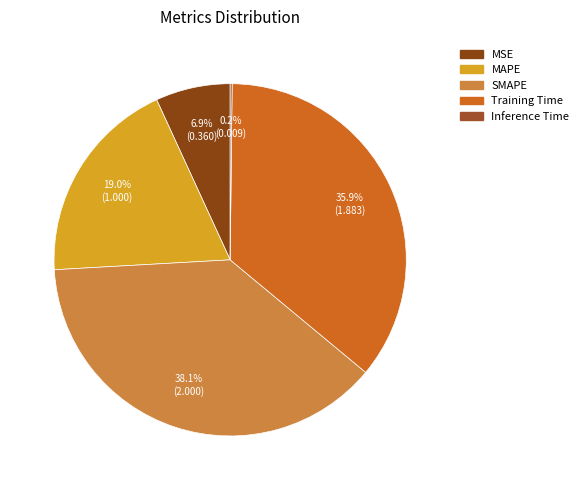

To the nearest percent, what is the difference between the MSE and Training Time slice percentages?

29%